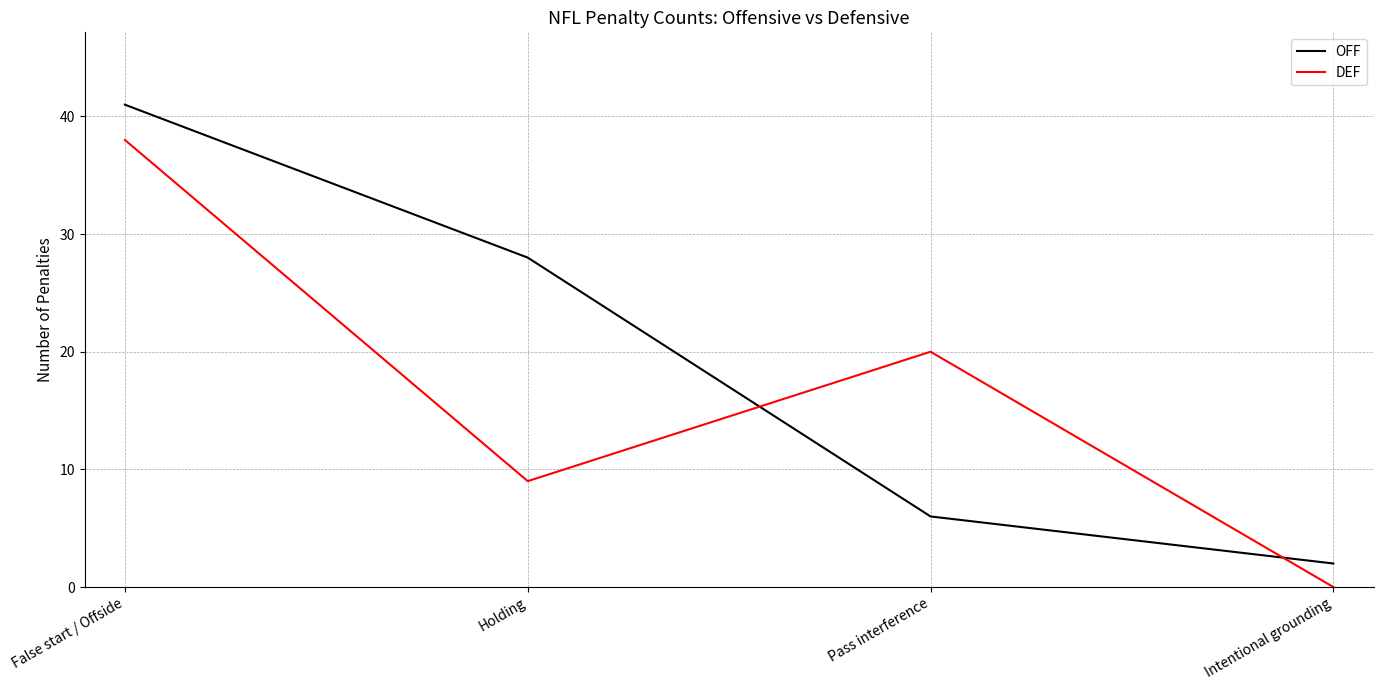

List the series in order of their peak value, highest first.

OFF, DEF